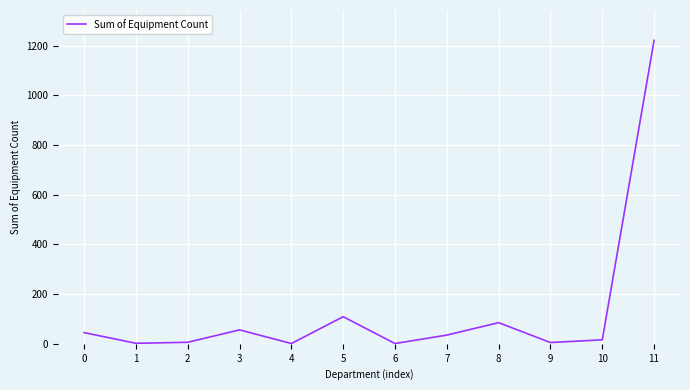

What is the difference between the maximum and minimum values?

1220